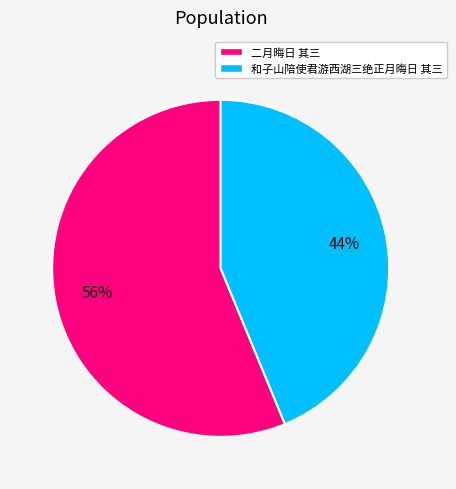

Is the sum of 二月晦日 其三 and 和子山陪使君游西湖三绝正月晦日 其三 greater than half?

Yes